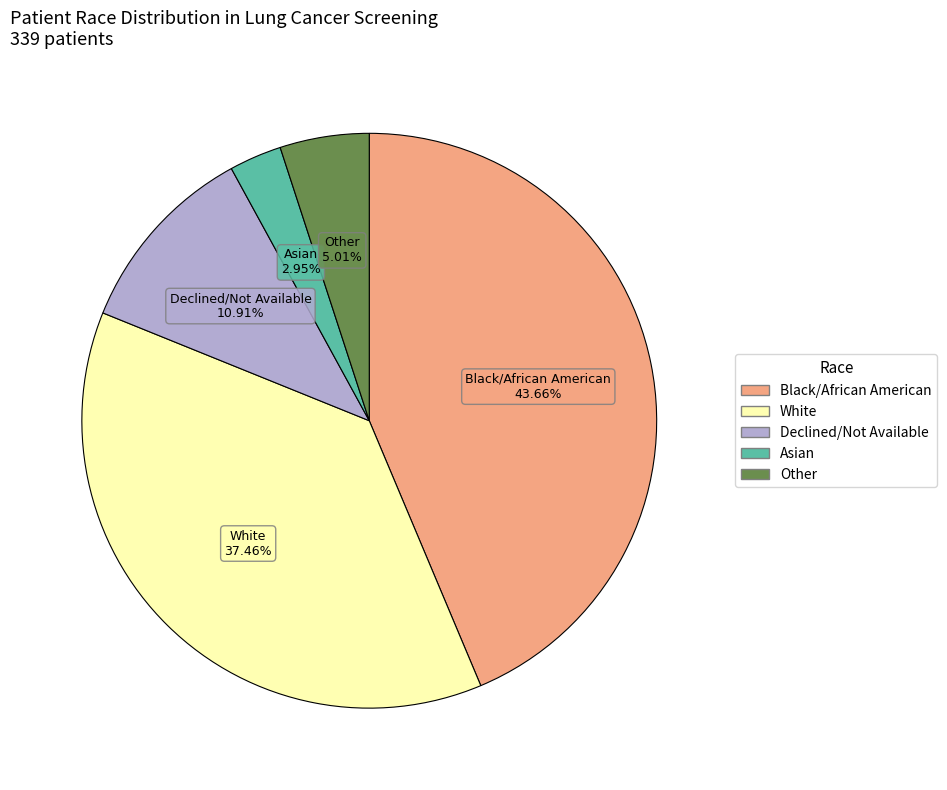

To the nearest percent, what percentage of the pie is Black/African American?

44%